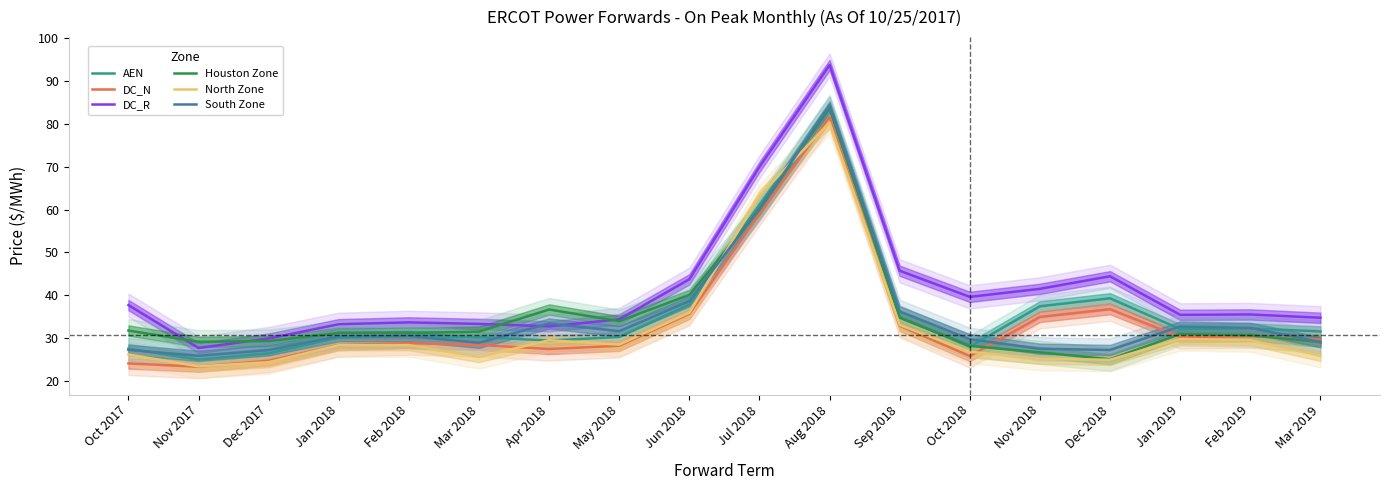

What is the spread (max minus min) of values at Oct 2017?

13.6